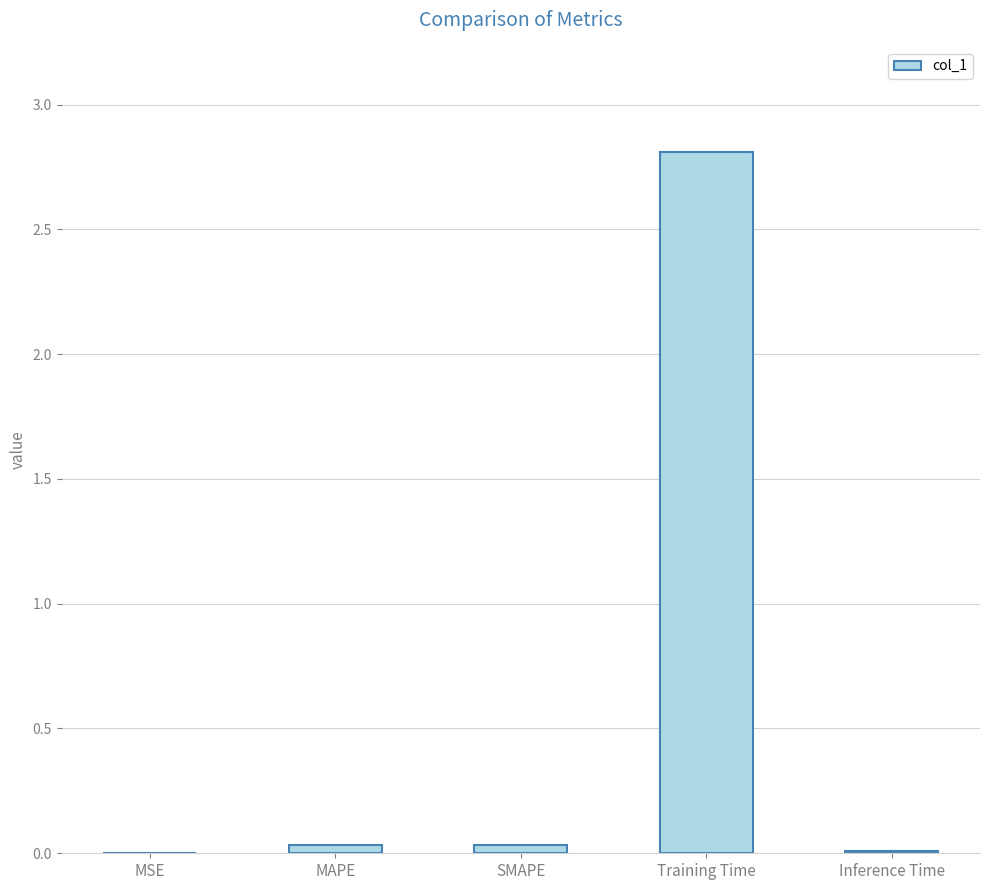

At which category does the chart reach its peak across all series?

Training Time